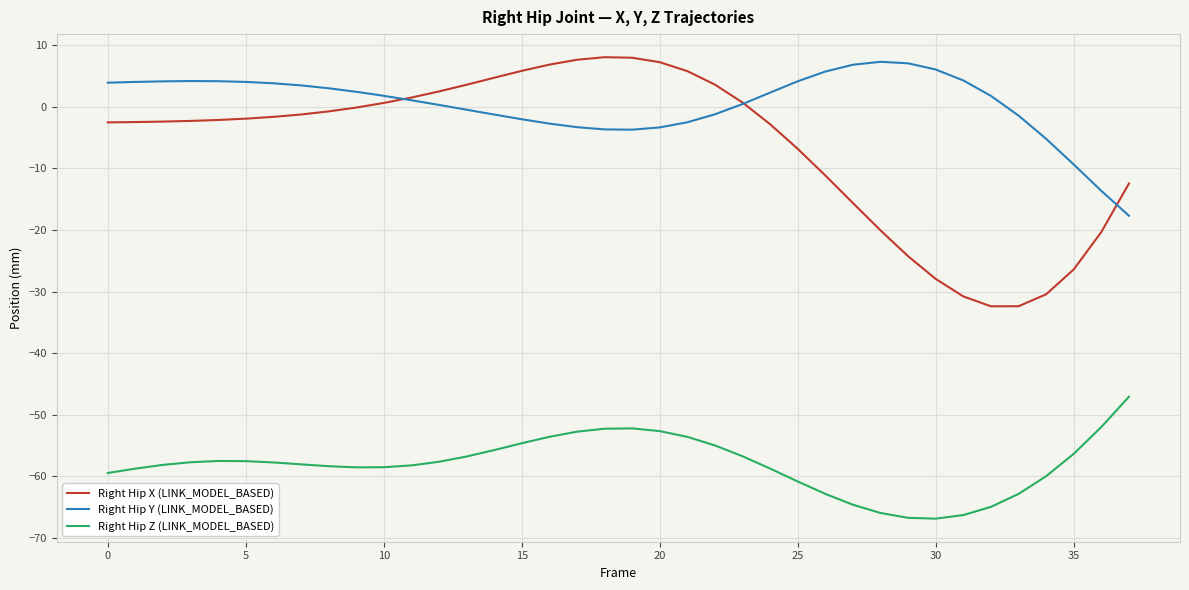

What is the highest value of the Right Hip X (LINK_MODEL_BASED) series?

8.0